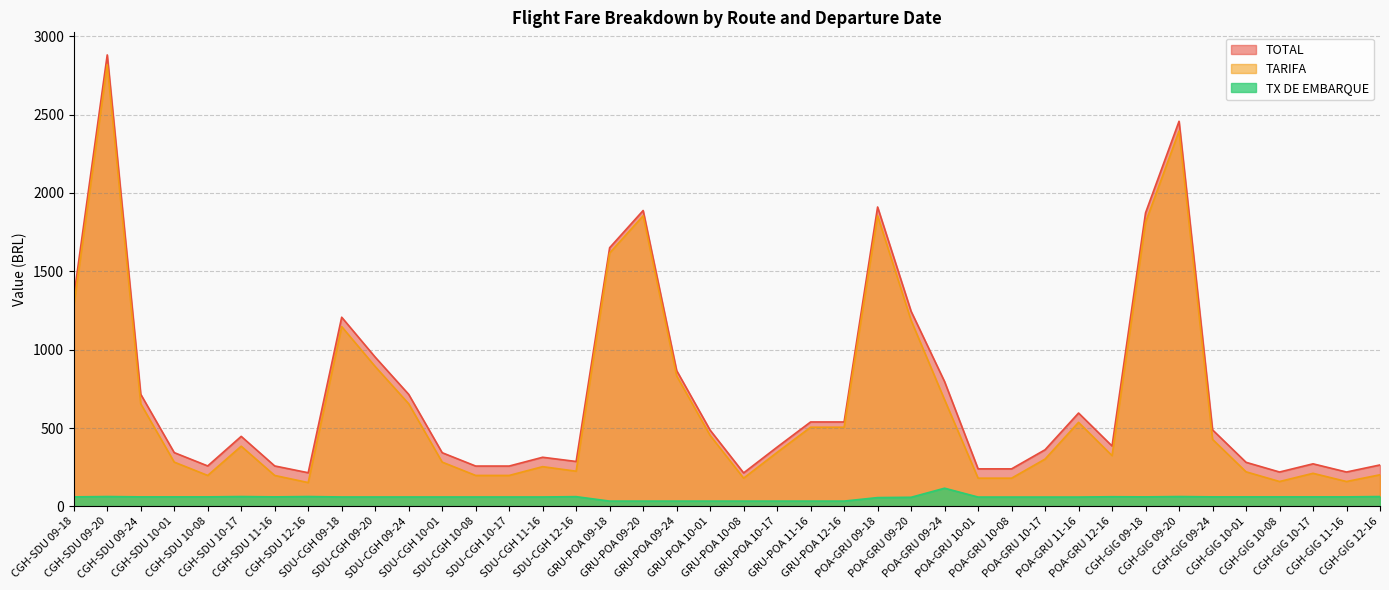

What is the highest value of the TARIFA series?

2818.3